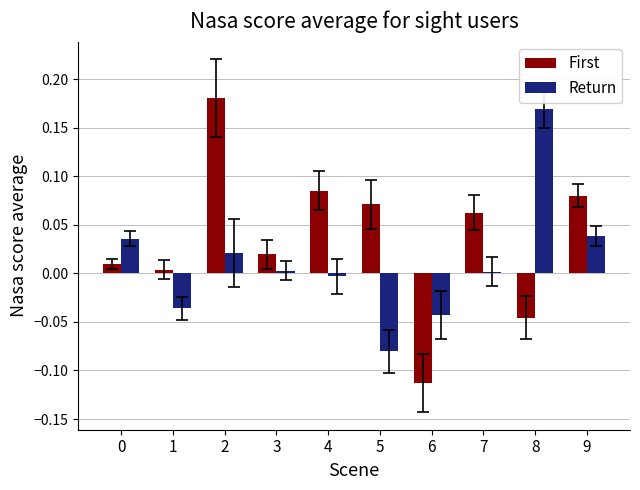

Between 0 and 4, which series saw the biggest shift?

First